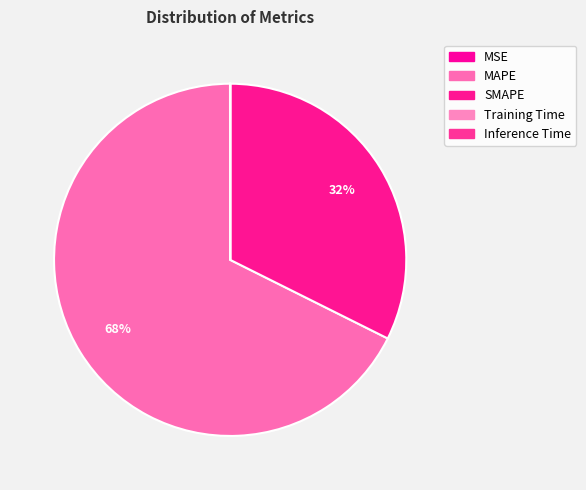

The Training Time slice represents 11% of the pie. True or false?

False